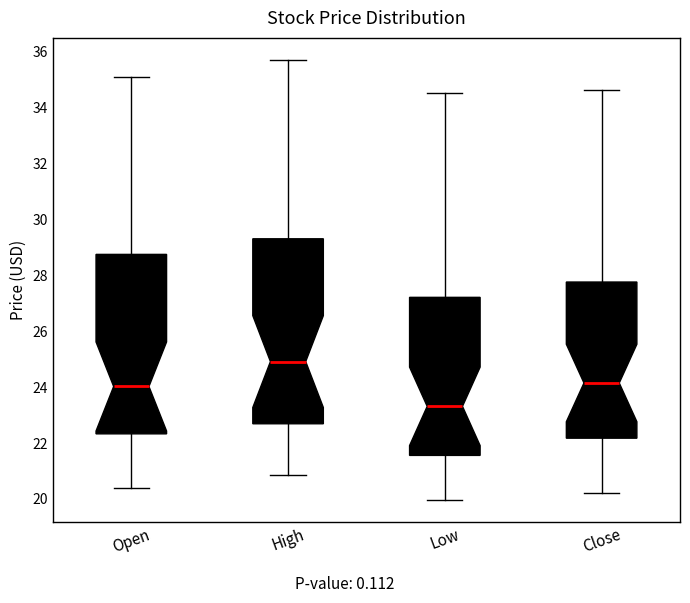

Where does the upper whisker of the box for Open end on the y-axis? The values are not printed on the chart, so give them approximately, as read against the axis.

35.0